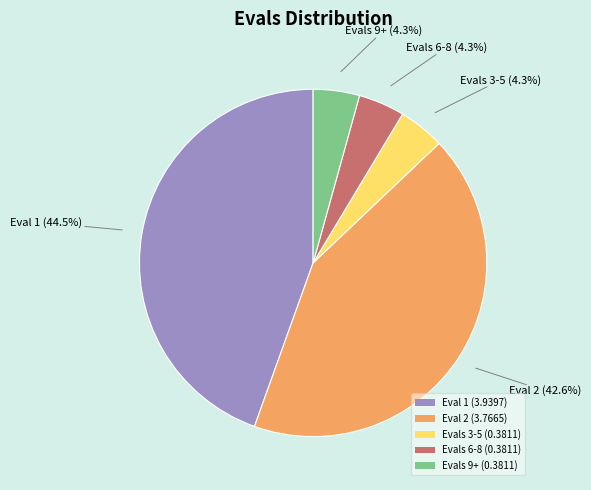

What is the largest slice in the pie chart?

Eval 1 (3.9397)